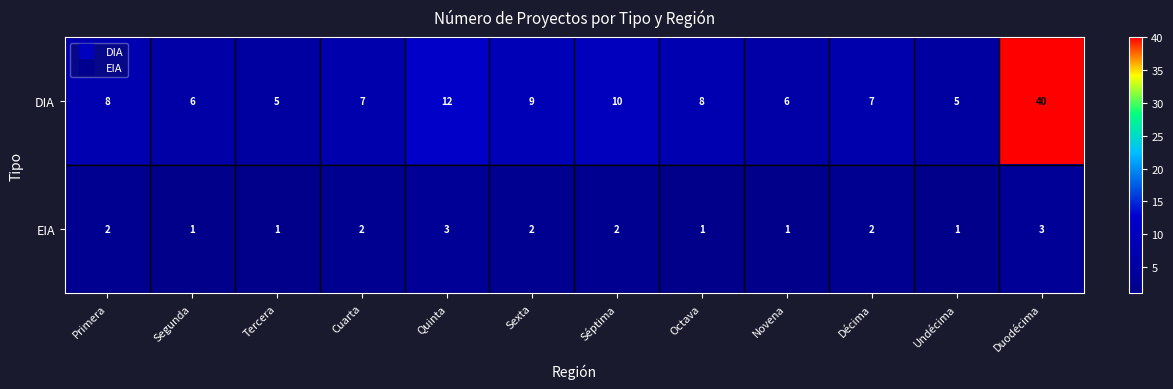

Which series has the largest range (max minus min)?

DIA